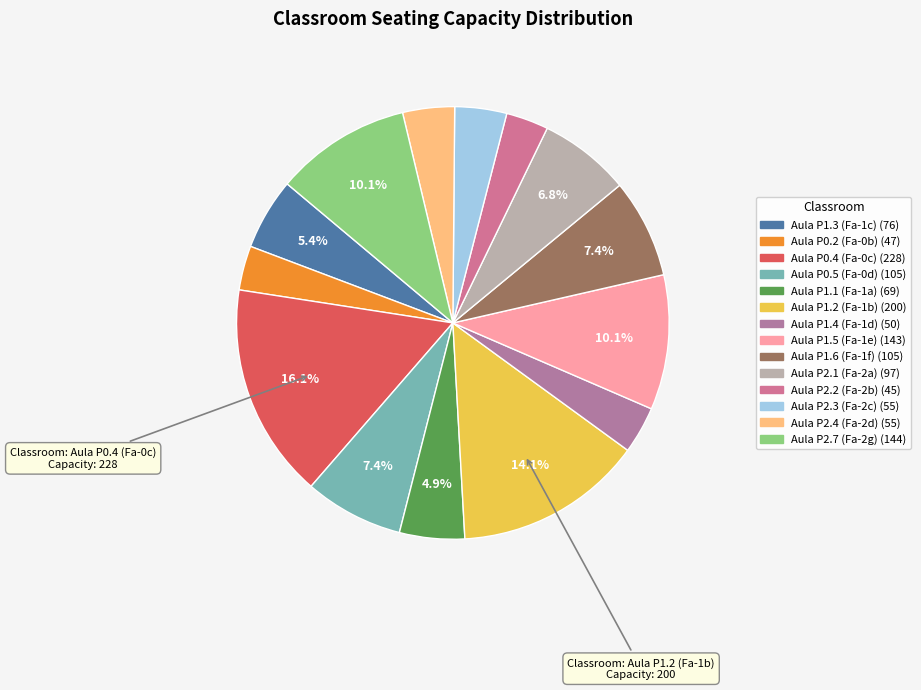

To the nearest percent, what percentage of the pie is Aula P1.2 (Fa-1b)?

14%